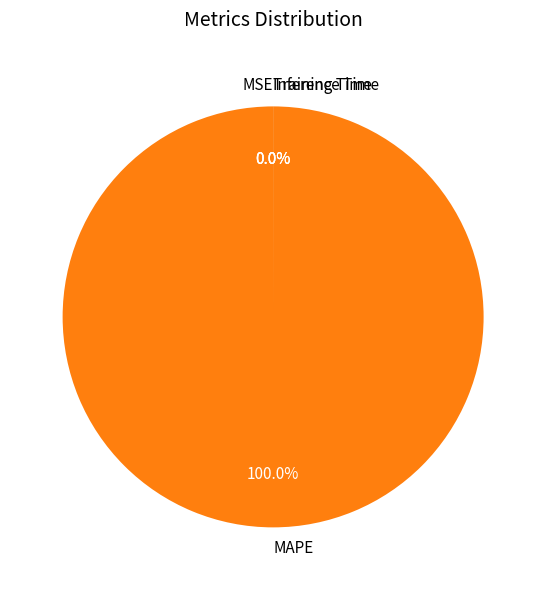

What percentage is NOT represented by Training Time?

100.0%